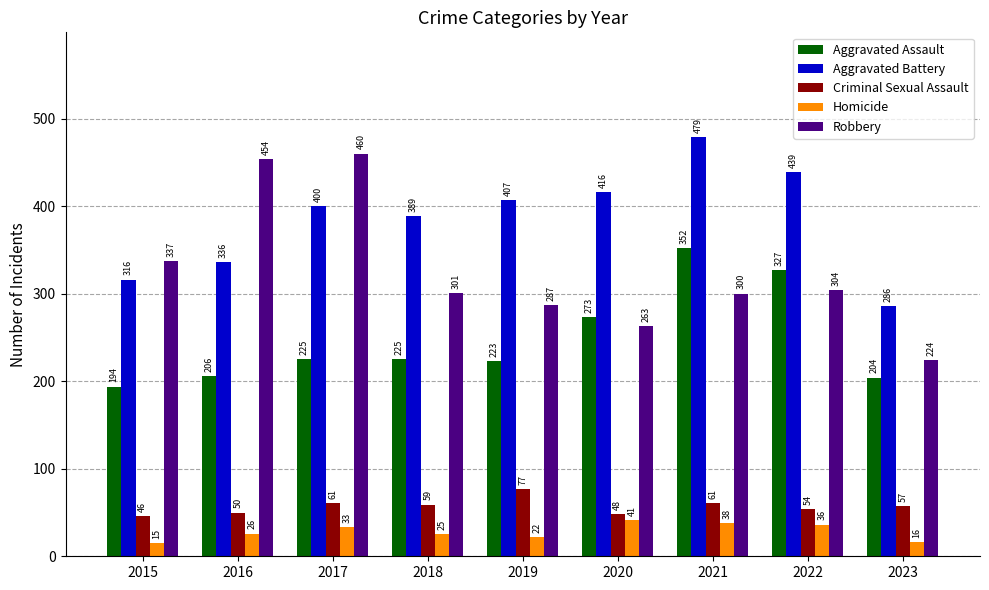

Reading right to left, list all the values displayed in this chart.

Aggravated Assault: 204	327	352	273	223	225	225	206	194
Aggravated Battery: 286	439	479	416	407	389	400	336	316
Criminal Sexual Assault: 57	54	61	48	77	59	61	50	46
Homicide: 16	36	38	41	22	25	33	26	15
Robbery: 224	304	300	263	287	301	460	454	337